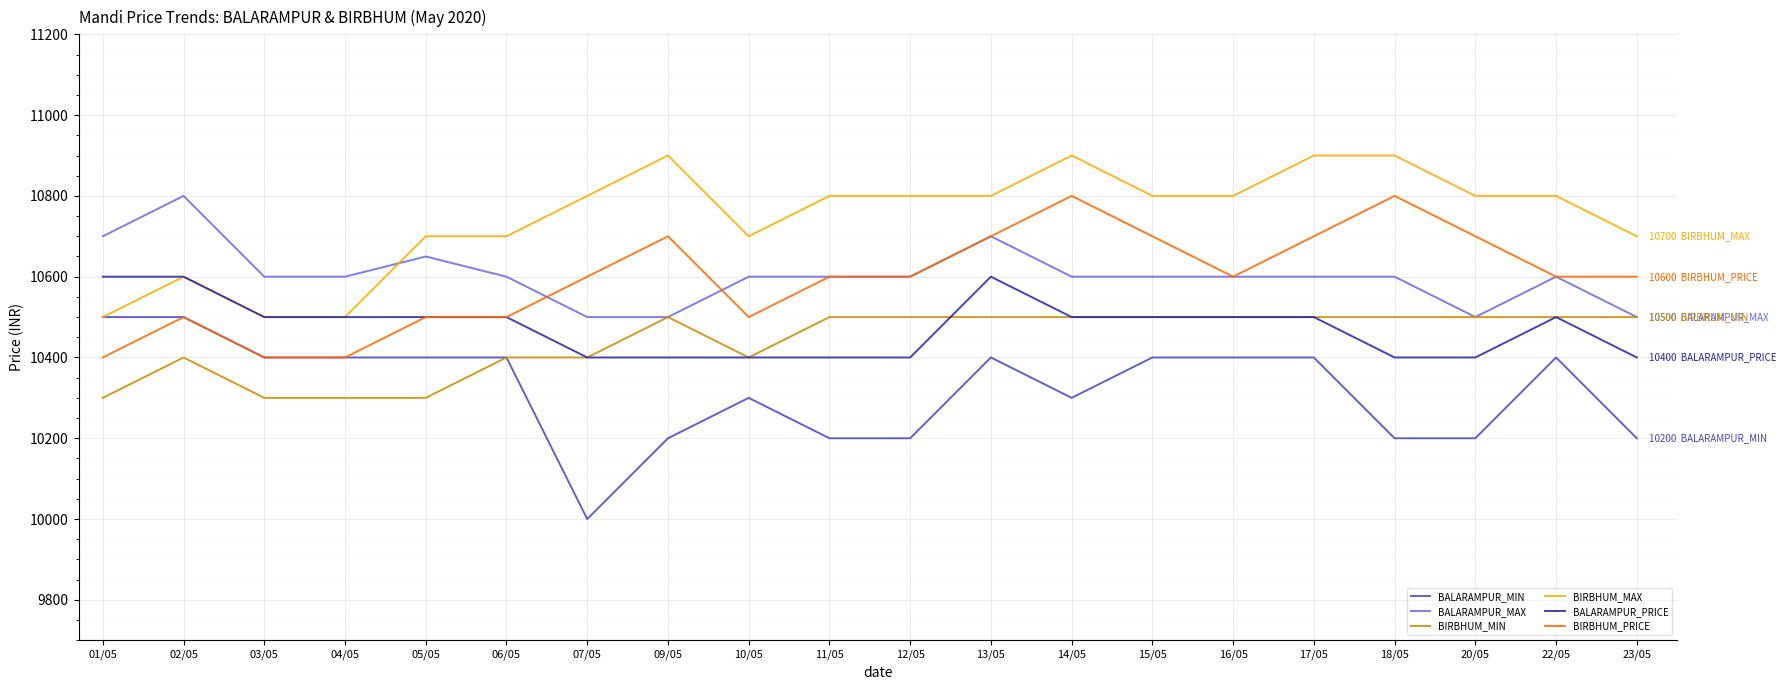

What is the greatest value displayed?

10900